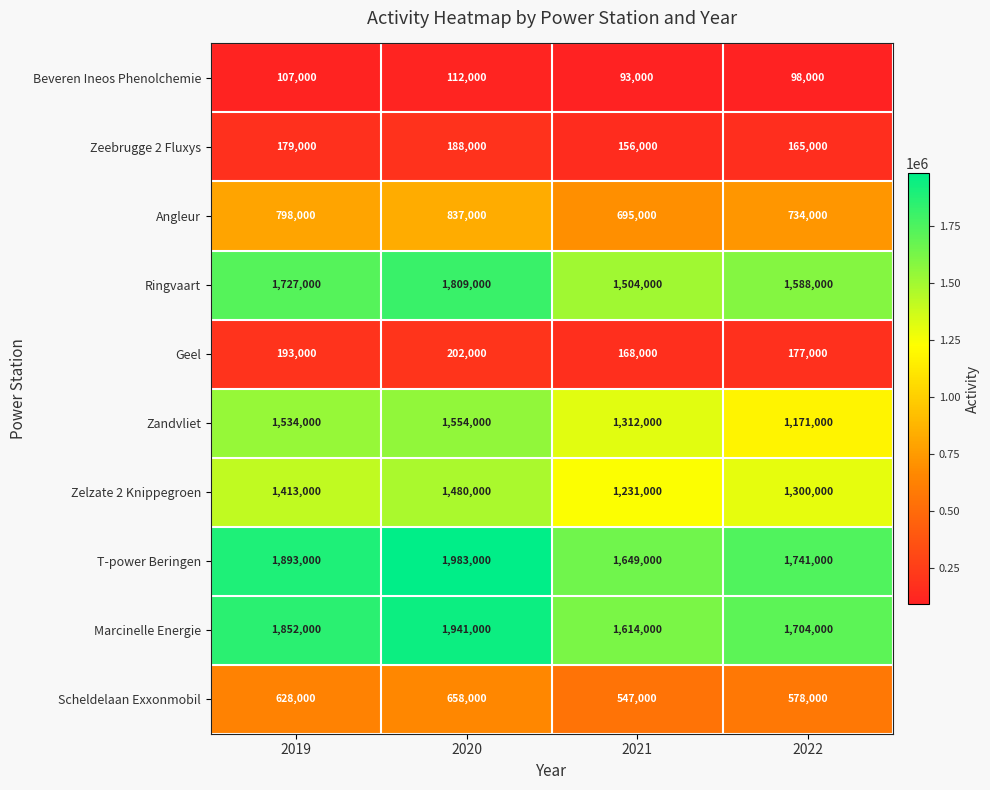

Count the Zeebrugge 2 Fluxys values in the range 165000 to 188000.

3